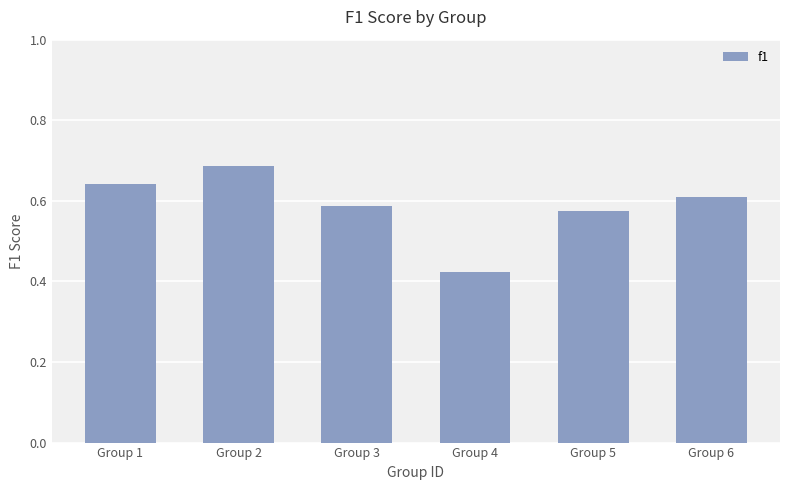

Is it true that the value at Group 1 is 0.2?

False